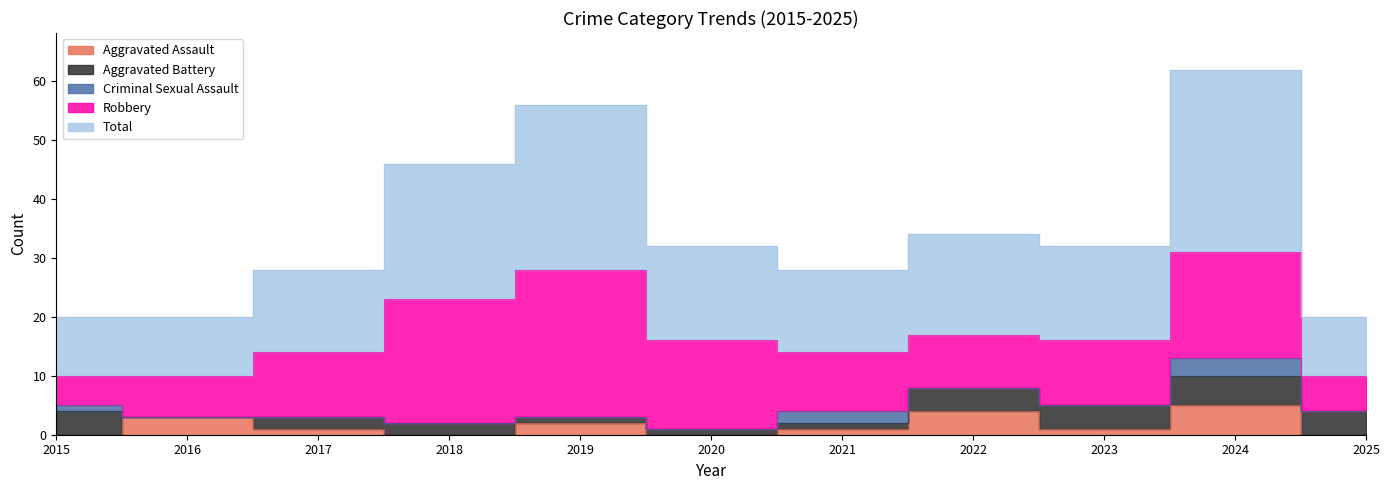

At which label does Aggravated Assault first exceed 1?

2016